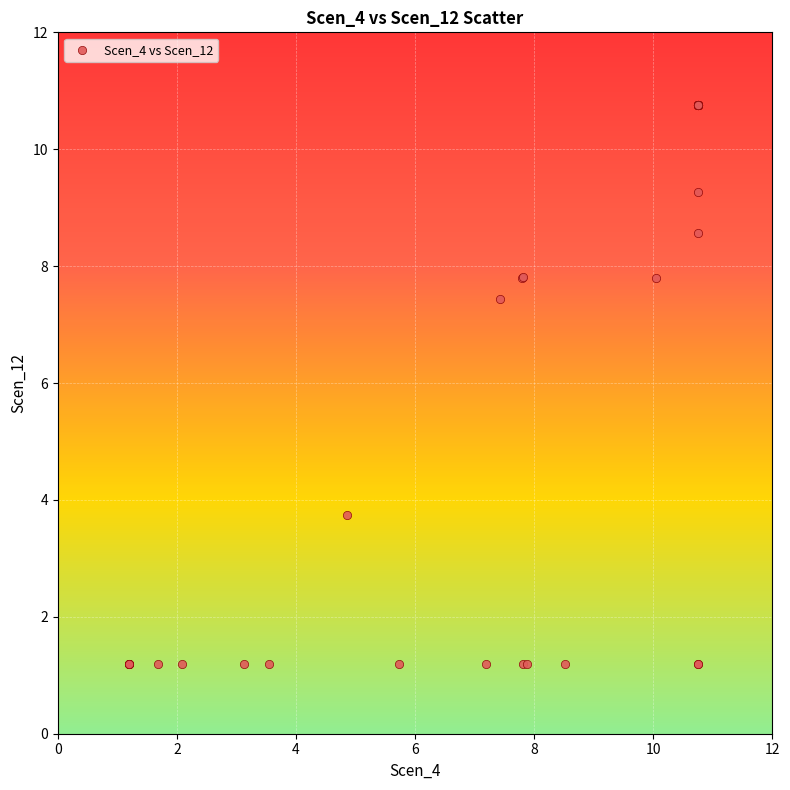

What Y value in the scatter plot is closest to 5?

3.7